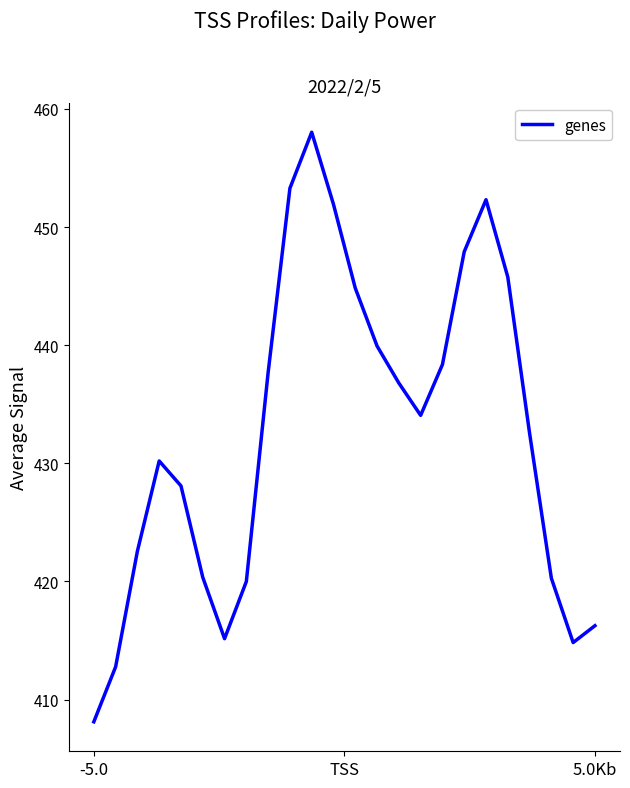

What is the smallest value displayed?

408.1